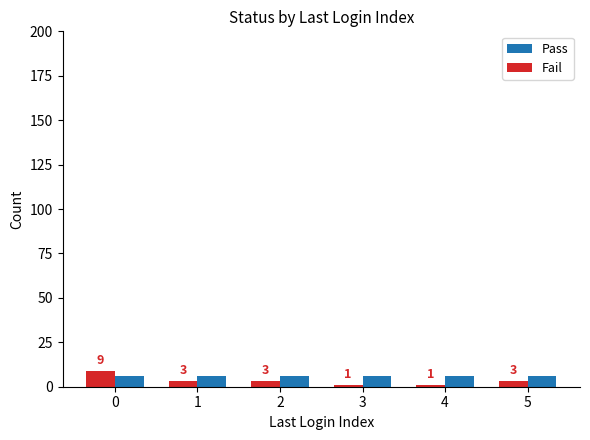

What is the minimum value shown in the chart?

1